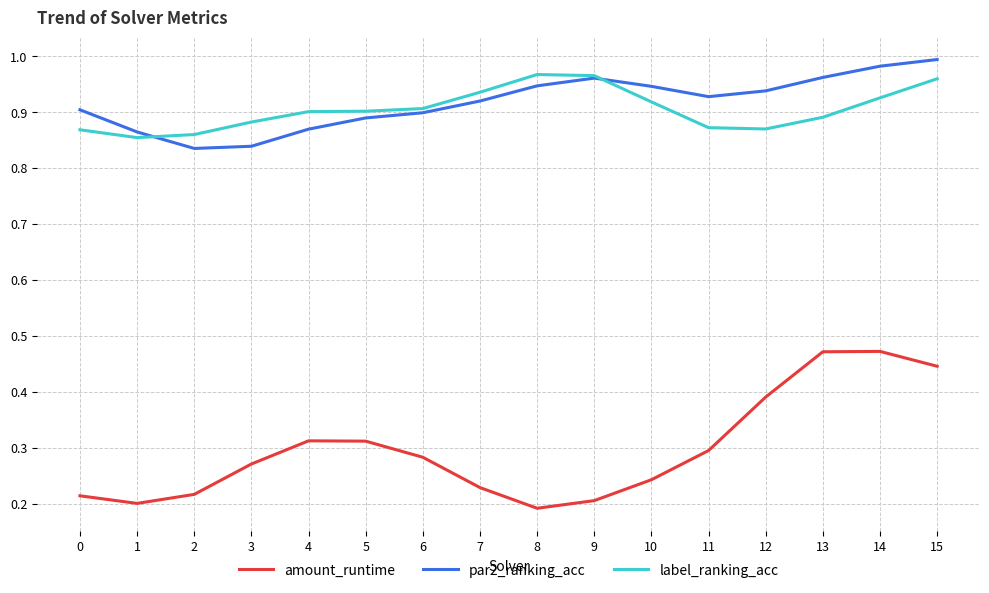

What is the difference between the par2_ranking_acc values at 11 and 15?

0.1